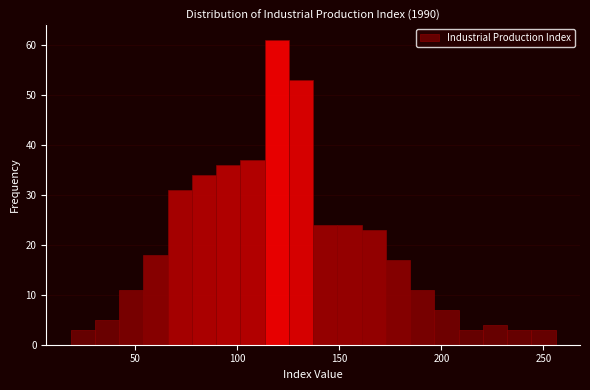

Read against the x-axis, roughly where is the centre of the tallest bar?

120